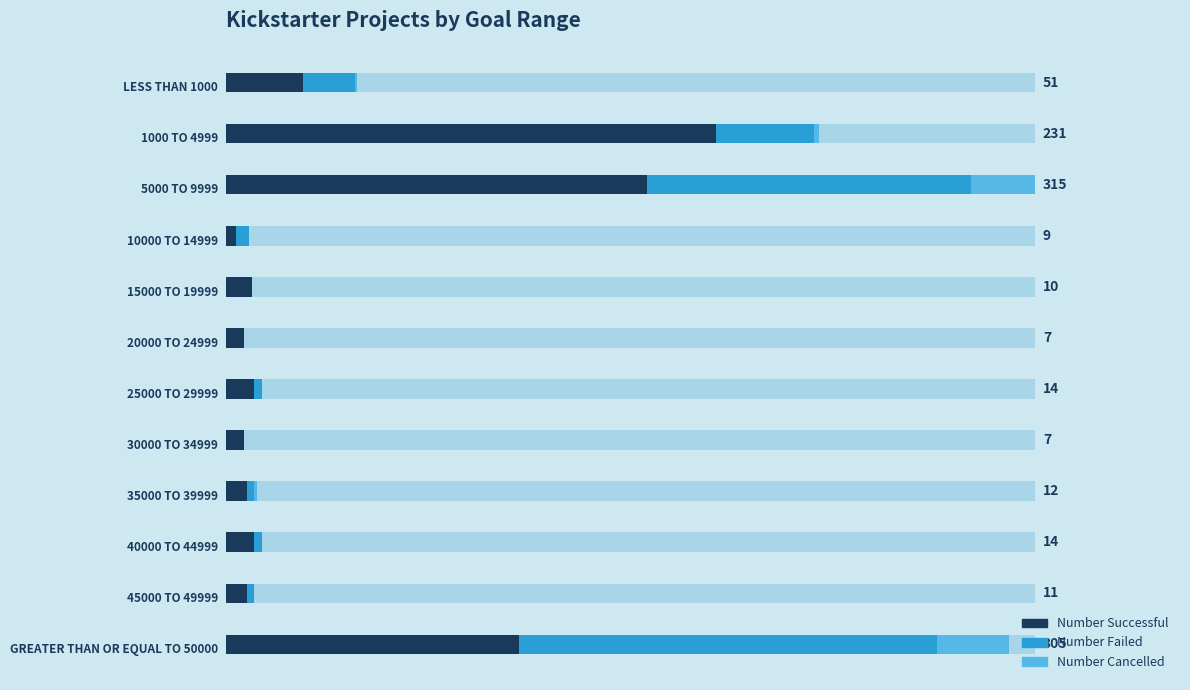

Is the value of Number Cancelled at 300 greater than the value of Number Failed at 250?

No